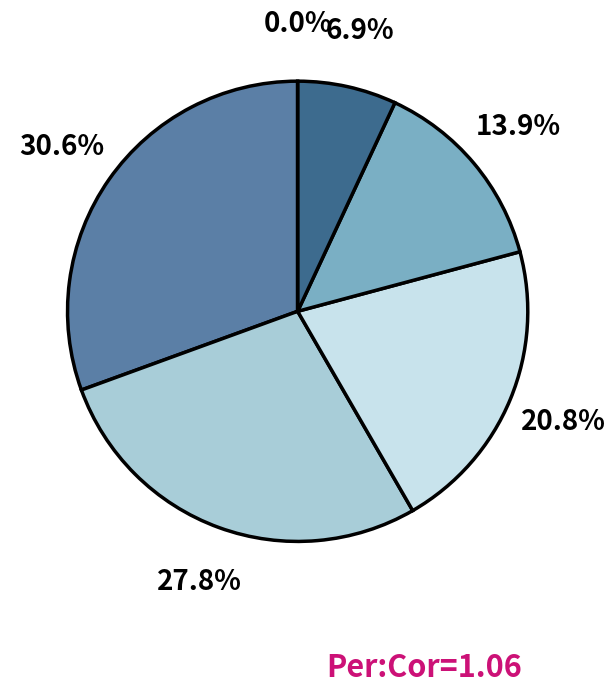

How much of the chart is everything except 44?

69.4%